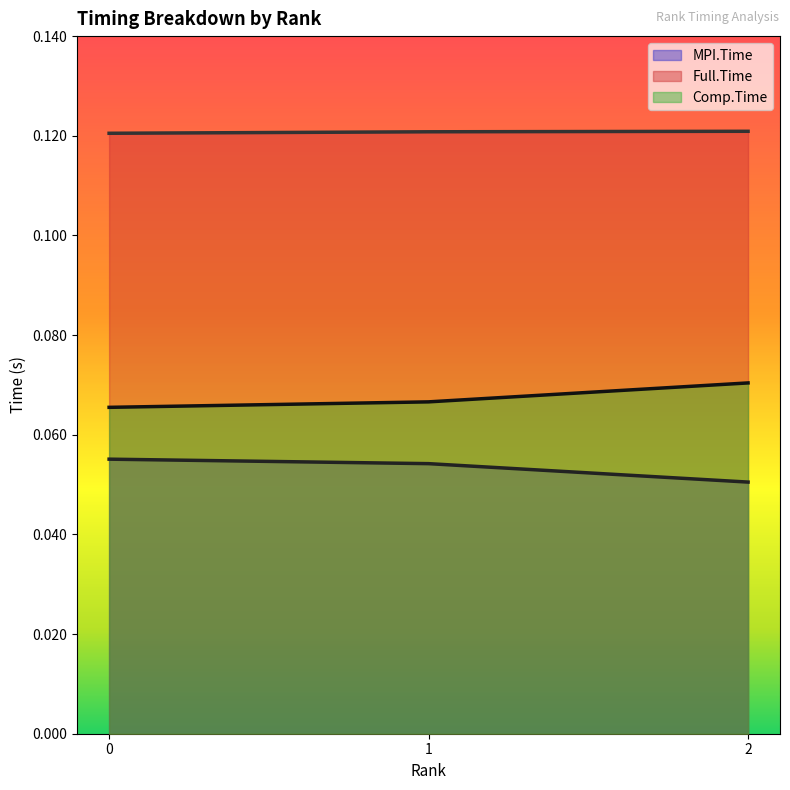

Reading left to right, extract all data points from this chart.

MPI.Time: 0.1	0.1	0.1
Full.Time: 0.1	0.1	0.1
Comp.Time: 0.1	0.1	0.1